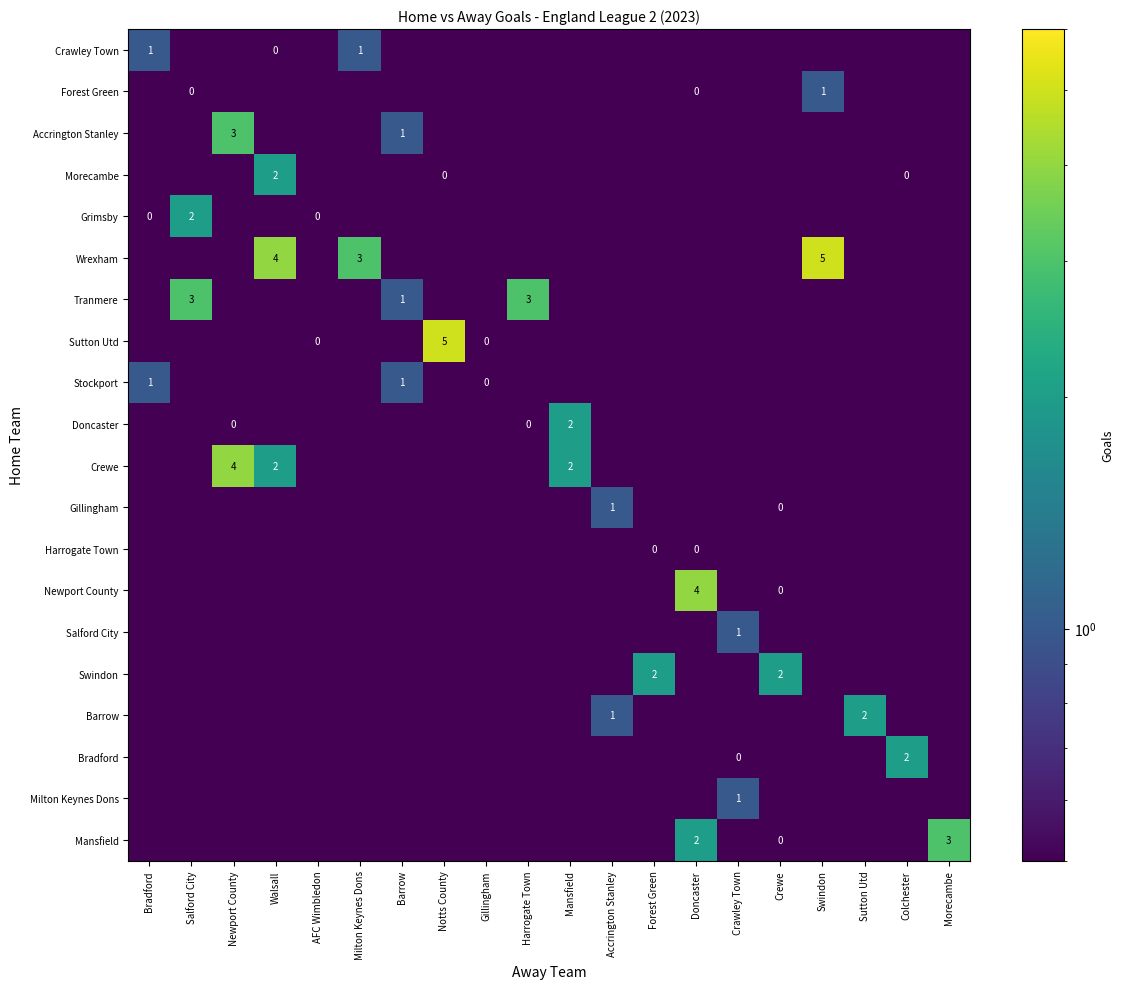

Rank the series by their maximum value, from lowest to highest.

Harrogate Town, Crawley Town, Forest Green, Stockport, Gillingham, Salford City, Milton Keynes Dons, Morecambe, Grimsby, Doncaster, Swindon, Barrow, Bradford, Accrington Stanley, Tranmere, Mansfield, Crewe, Newport County, Wrexham, Sutton Utd